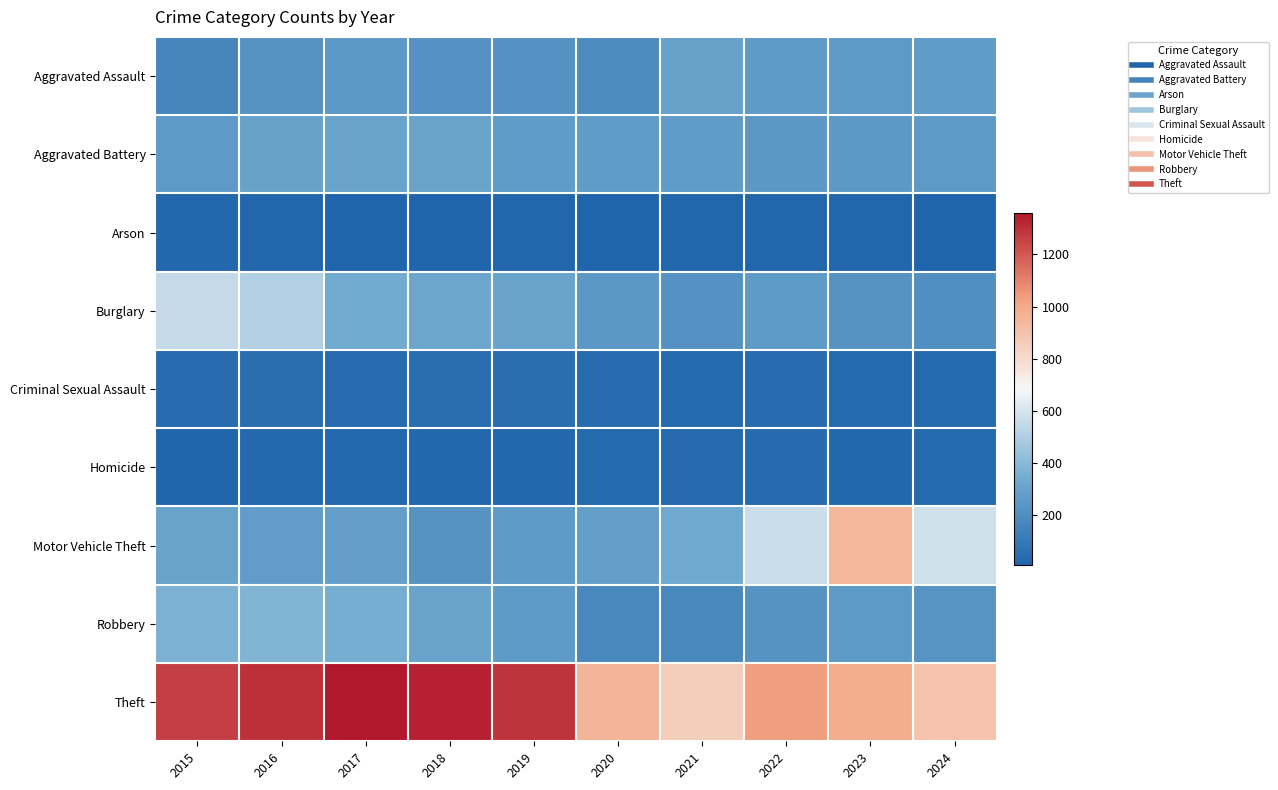

Reading left to right, transcribe all the data shown in this chart.

Aggravated Assault: 2015=164	2016=225	2017=251	2018=220	2019=220	2020=192	2021=295	2022=264	2023=259	2024=267
Aggravated Battery: 2015=259	2016=298	2017=303	2018=302	2019=267	2020=268	2021=270	2022=249	2023=251	2024=259
Arson: 2015=22	2016=14	2017=12	2018=8	2019=16	2020=12	2021=18	2022=15	2023=15	2024=12
Burglary: 2015=552	2016=505	2017=339	2018=319	2019=308	2020=250	2021=220	2022=263	2023=225	2024=206
Criminal Sexual Assault: 2015=43	2016=51	2017=41	2018=51	2019=55	2020=40	2021=33	2022=44	2023=34	2024=31
Homicide: 2015=13	2016=28	2017=27	2018=23	2019=21	2020=34	2021=38	2022=35	2023=22	2024=30
Motor Vehicle Theft: 2015=299	2016=272	2017=285	2018=225	2019=262	2020=287	2021=332	2022=569	2023=943	2024=587
Robbery: 2015=372	2016=381	2017=356	2018=302	2019=263	2020=174	2021=175	2022=227	2023=257	2024=230
Theft: 2015=1263	2016=1297	2017=1359	2018=1337	2019=1288	2020=954	2021=856	2022=1032	2023=980	2024=895